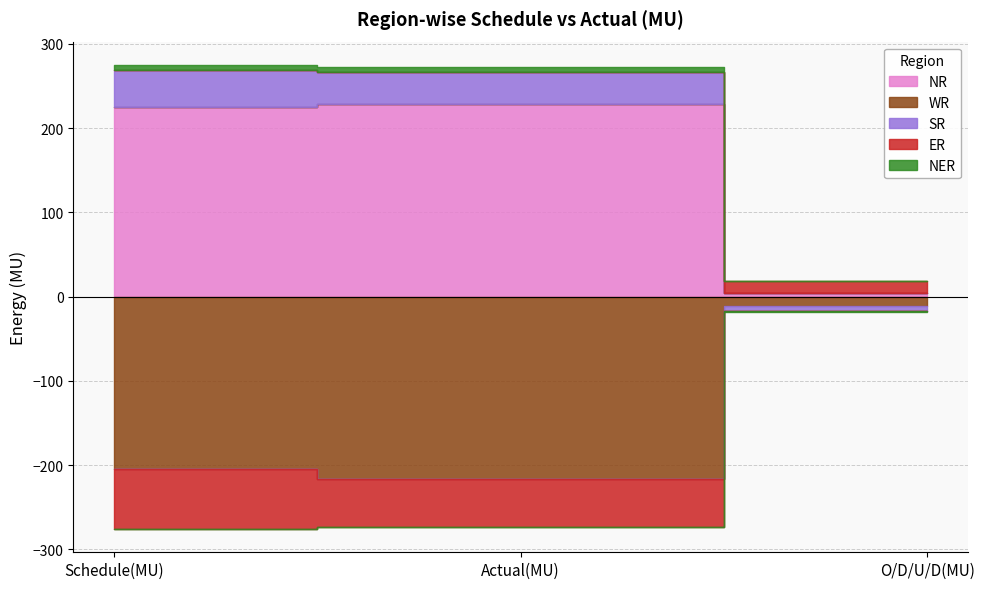

The ER series shows -70.8 at Schedule(MU). True or false?

True